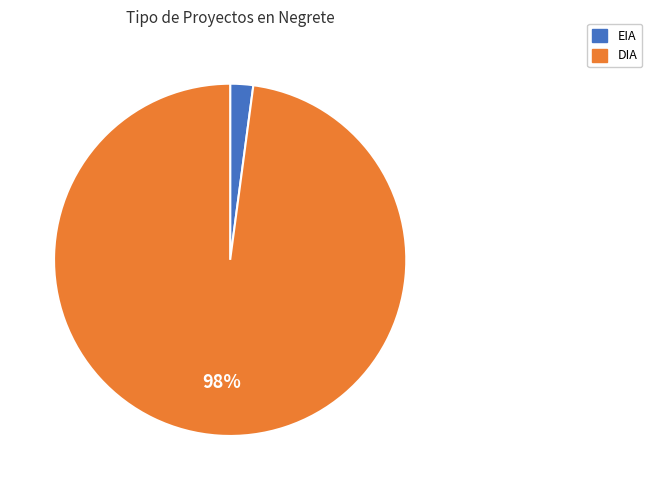

How many slices are in this pie chart?

2